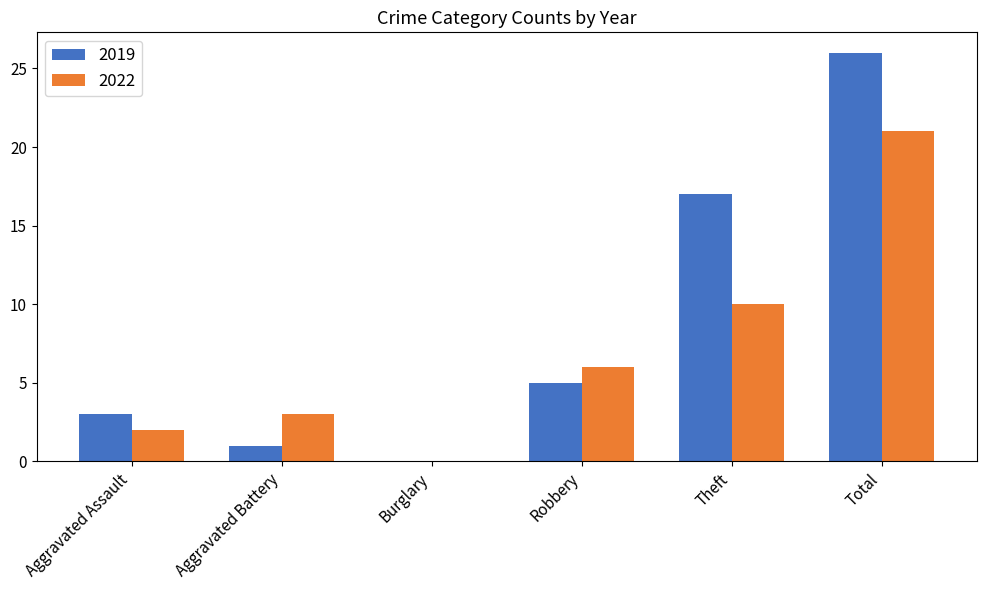

Which series changed the most between Aggravated Battery and Burglary?

2022